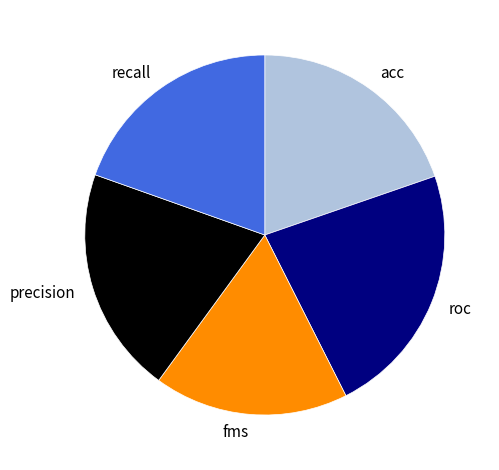

Between precision and fms, which is larger?

precision